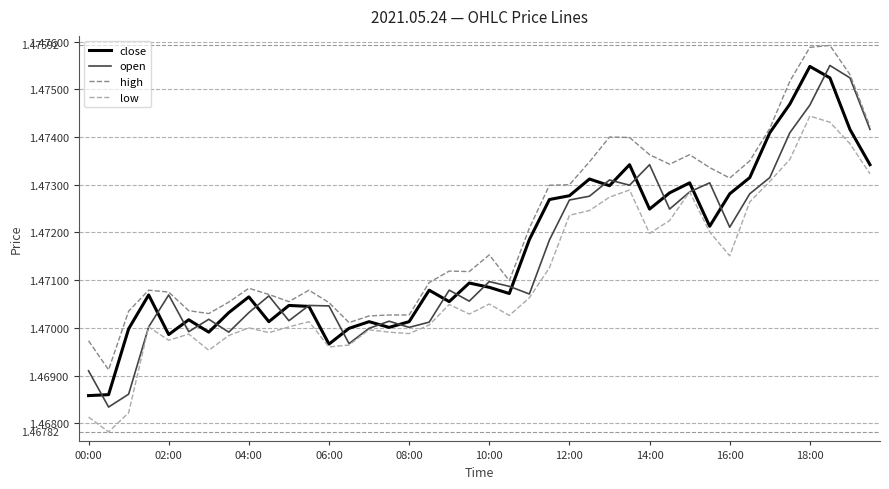

Which series has the largest range (max minus min)?

open